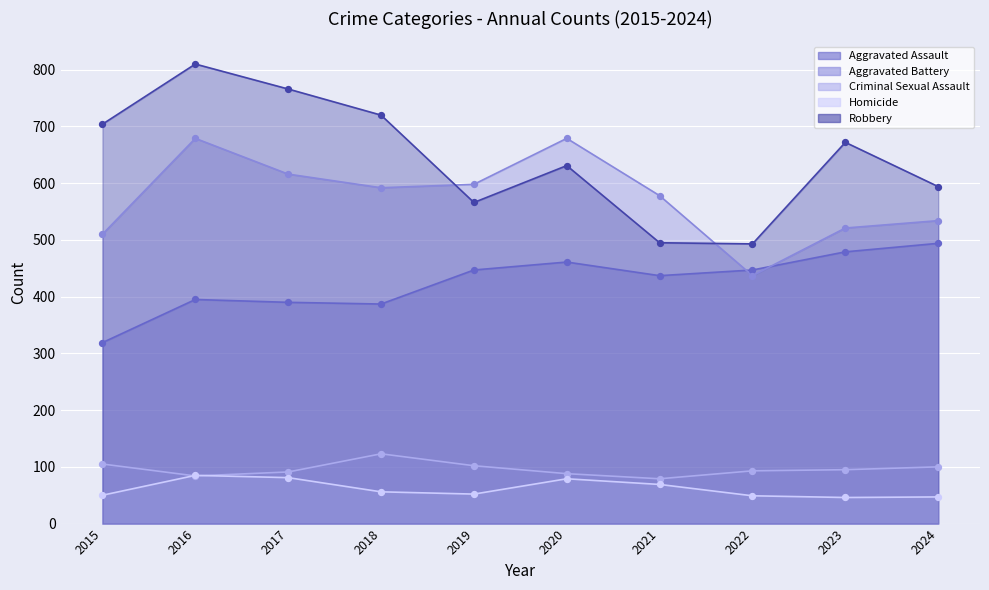

Which series reaches the maximum Y coordinate?

Robbery